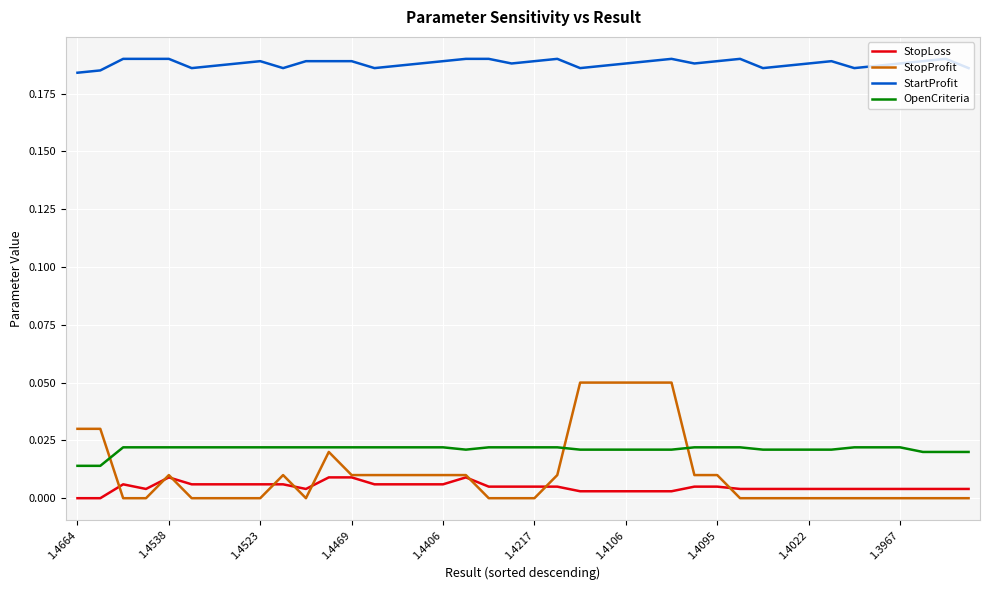

List the series in order of their peak value, highest first.

StartProfit, StopProfit, OpenCriteria, StopLoss